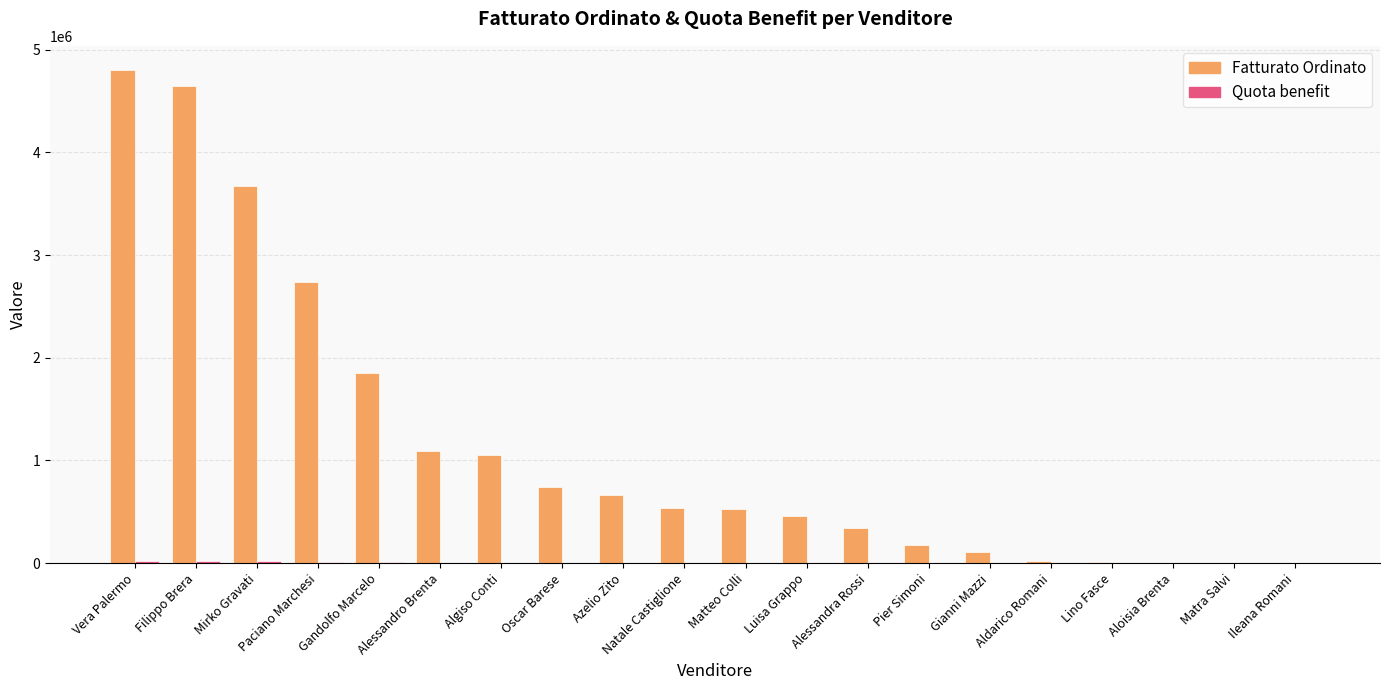

Which series has the largest total across all categories?

Fatturato Ordinato